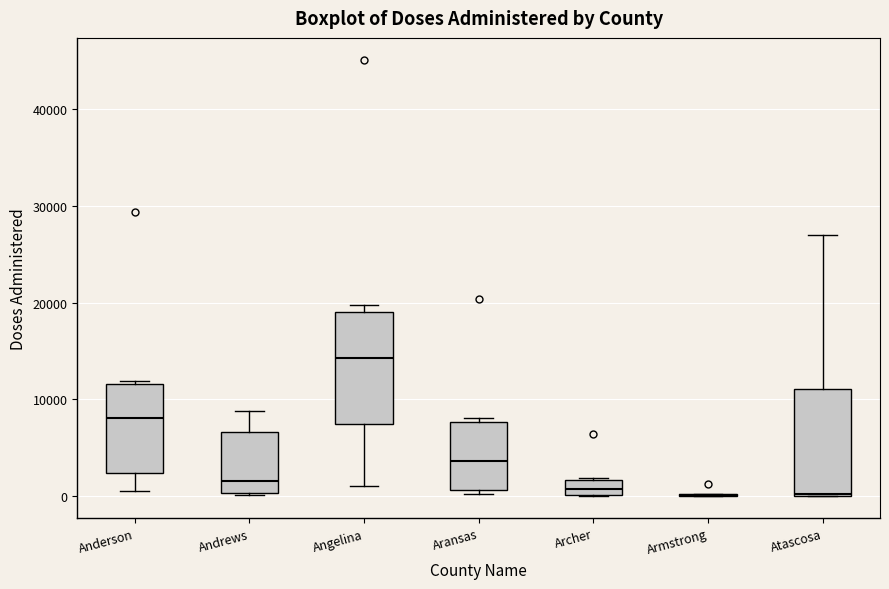

Where is the lower edge of the box for Archer on the y-axis? The values are not printed on the chart, so give them approximately, as read against the axis.

0